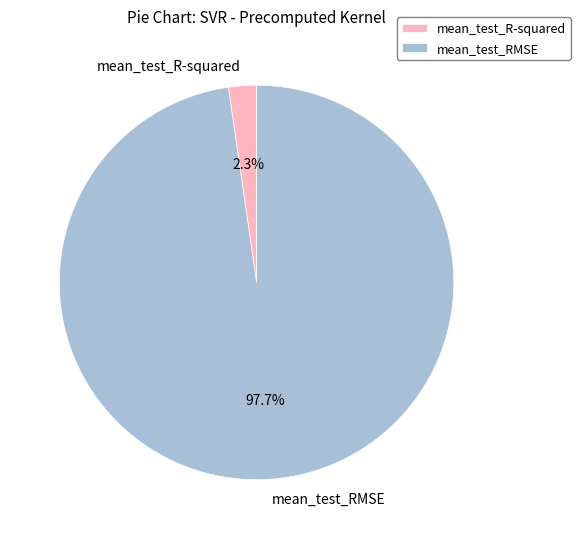

To the nearest percent, what is the difference between the mean_test_R-squared and mean_test_RMSE slice percentages?

95%